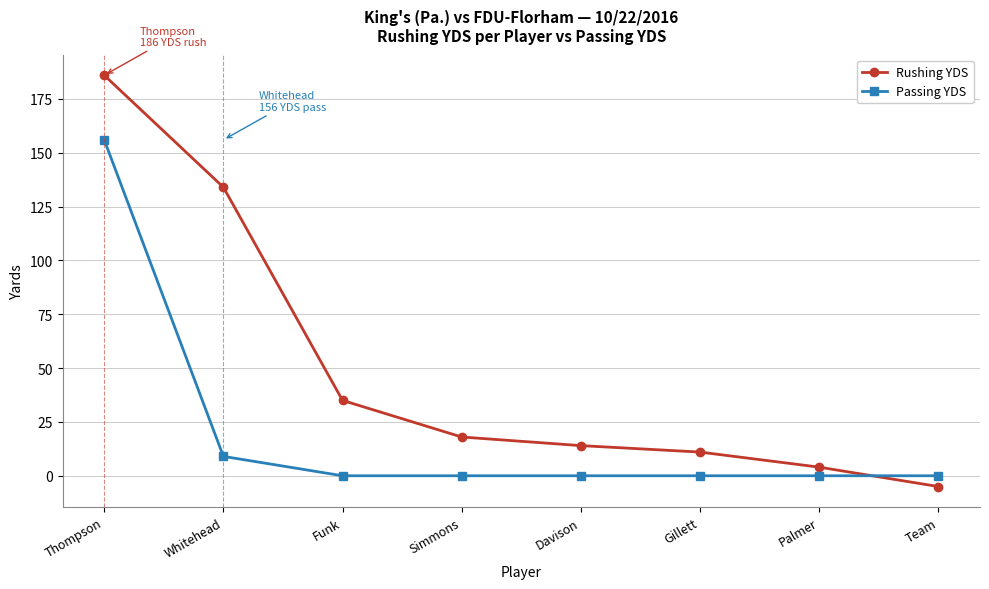

The Passing YDS series shows -49 at Davison. True or false?

False